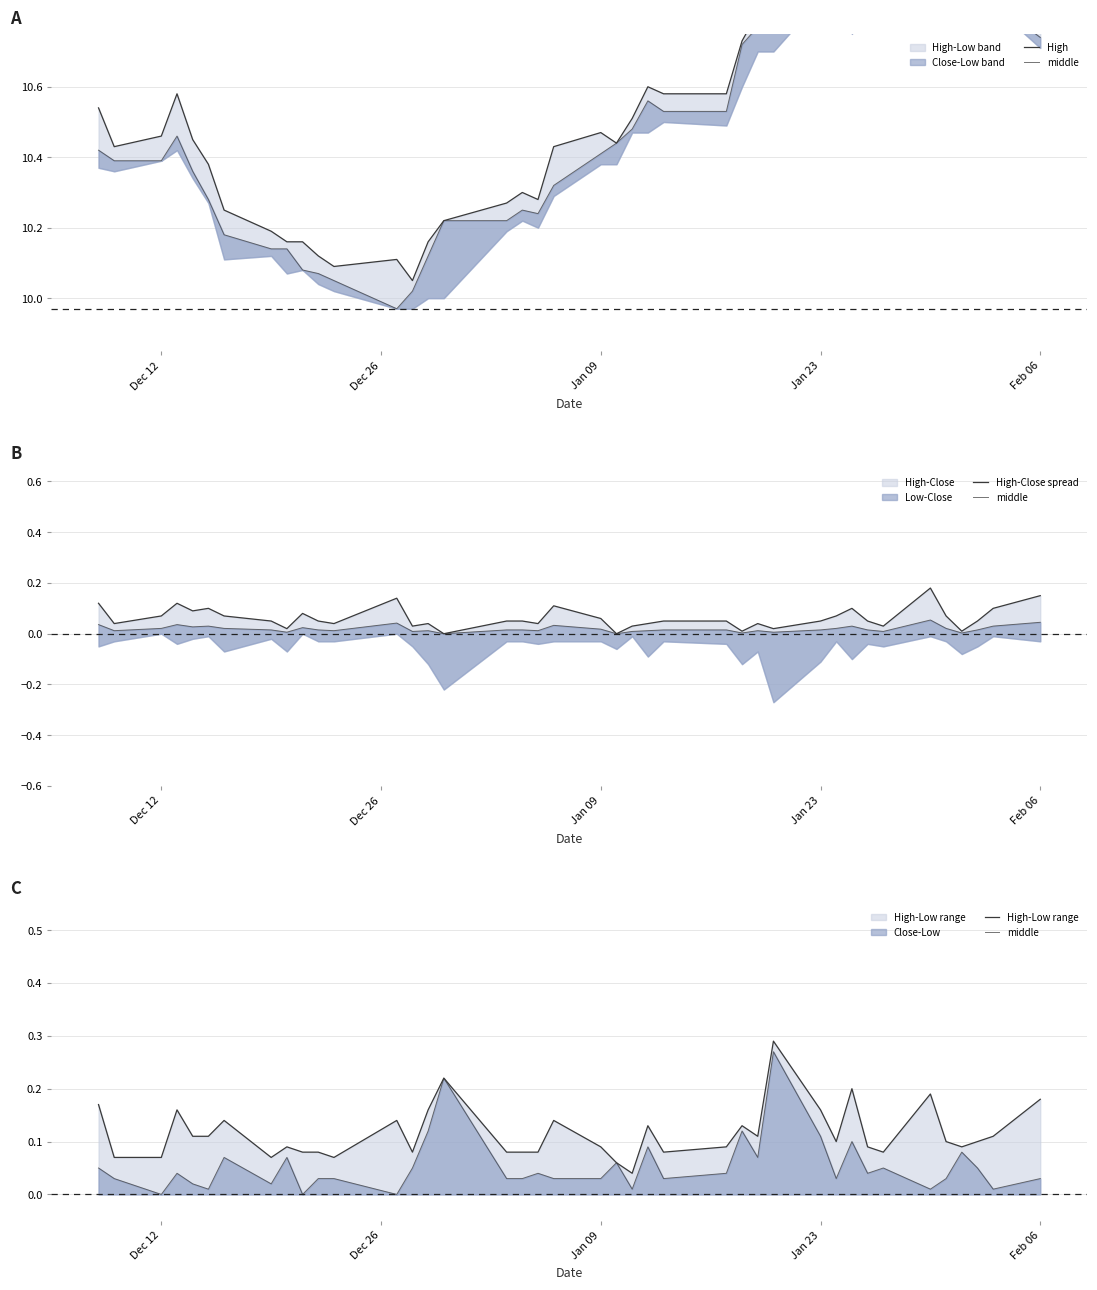

Is it true that High-Close spread equals 0.1 at 21?

False